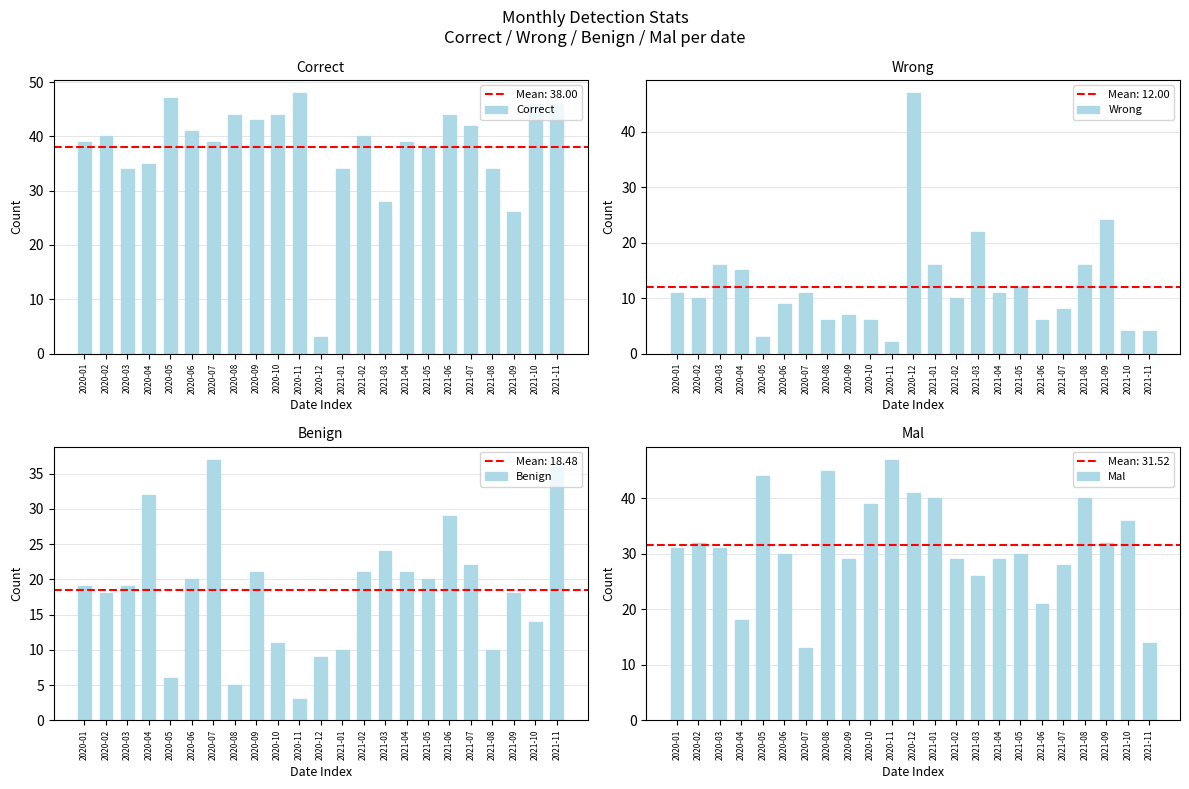

How many bars are there in total?

92